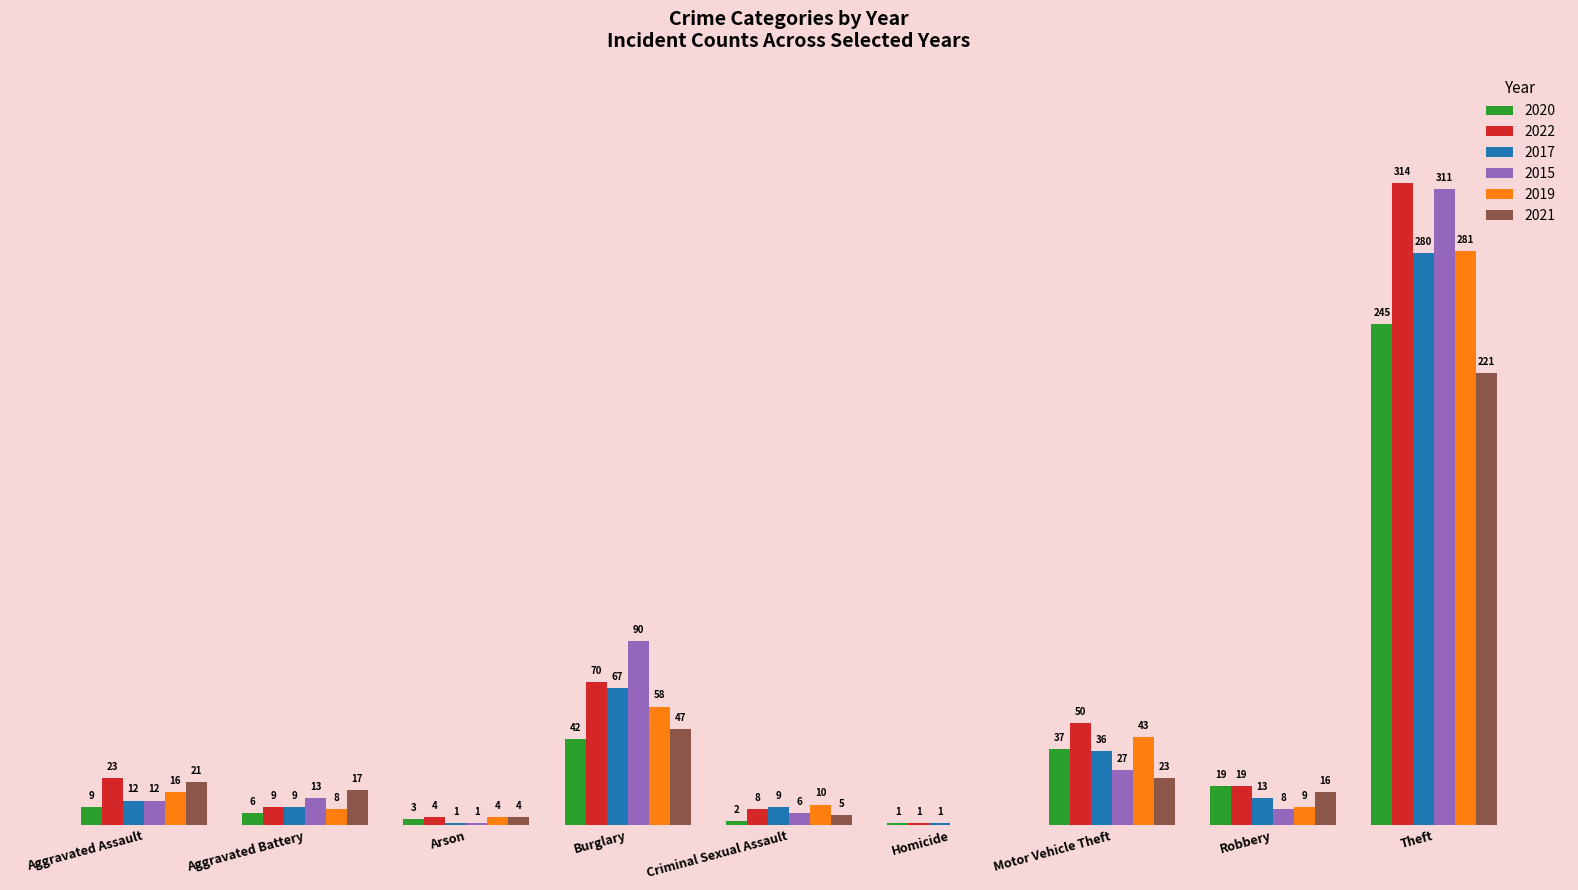

At which label is 2019 closest to 140?

Burglary